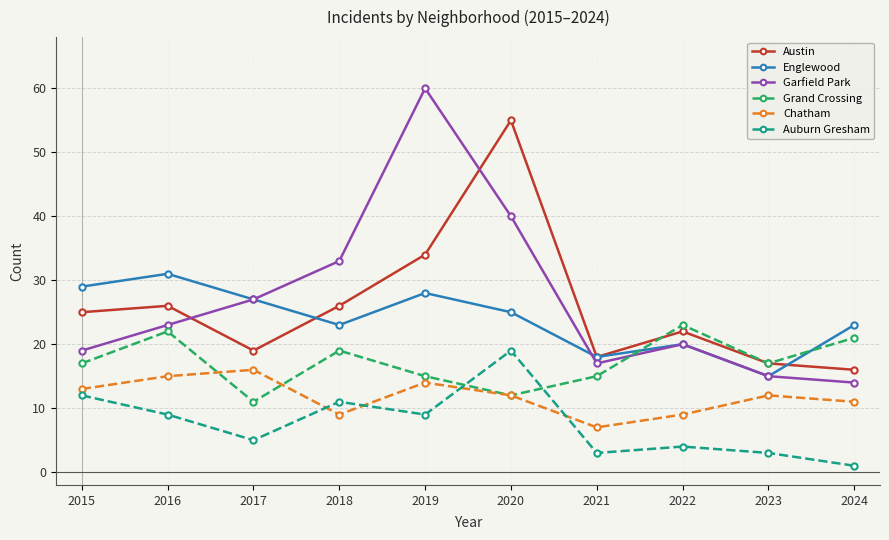

Reading left to right, extract all data points from this chart.

Austin: 2015=25	2016=26	2017=19	2018=26	2019=34	2020=55	2021=18	2022=22	2023=17	2024=16
Englewood: 2015=29	2016=31	2017=27	2018=23	2019=28	2020=25	2021=18	2022=20	2023=15	2024=23
Garfield Park: 2015=19	2016=23	2017=27	2018=33	2019=60	2020=40	2021=17	2022=20	2023=15	2024=14
Grand Crossing: 2015=17	2016=22	2017=11	2018=19	2019=15	2020=12	2021=15	2022=23	2023=17	2024=21
Chatham: 2015=13	2016=15	2017=16	2018=9	2019=14	2020=12	2021=7	2022=9	2023=12	2024=11
Auburn Gresham: 2015=12	2016=9	2017=5	2018=11	2019=9	2020=19	2021=3	2022=4	2023=3	2024=1